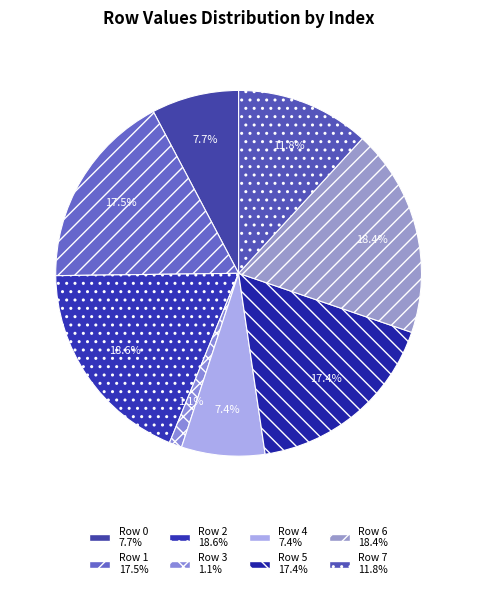

What is the ratio of the value at Row 6 to the value at Row 0?

2.4